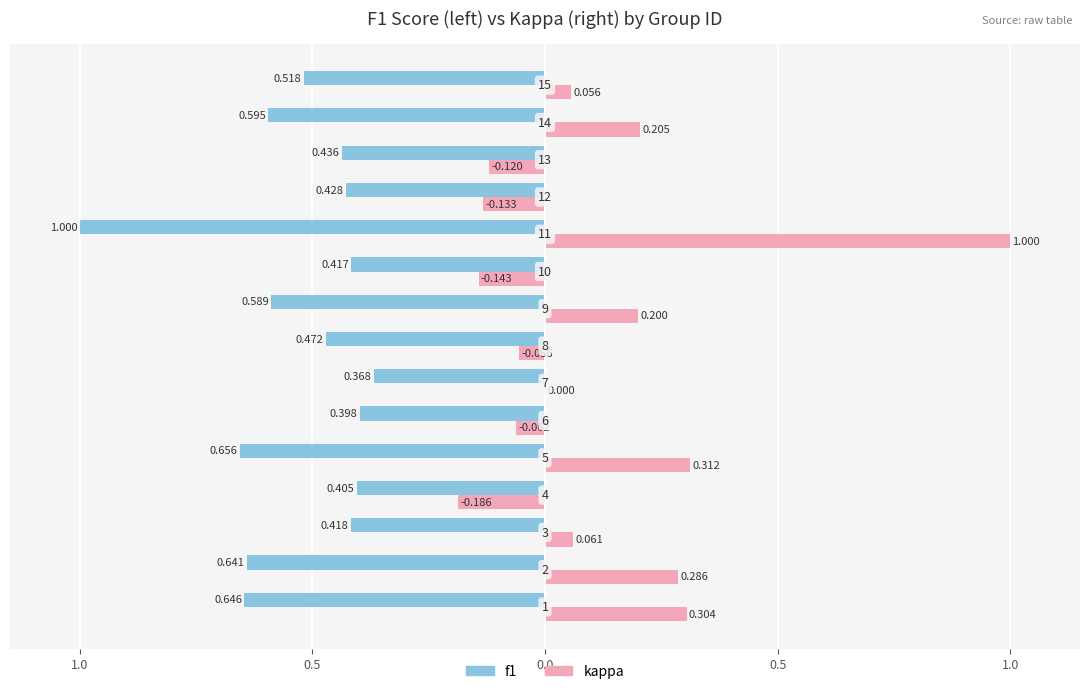

What are all the series names shown in the legend?

f1, kappa